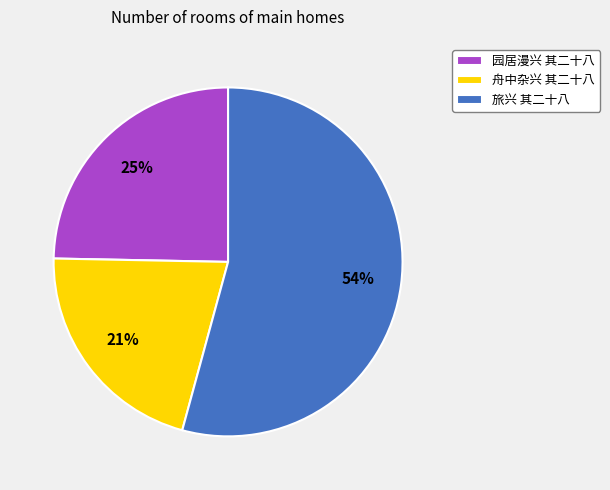

To the nearest percent, what percentage of the pie is 舟中杂兴 其二十八?

21%